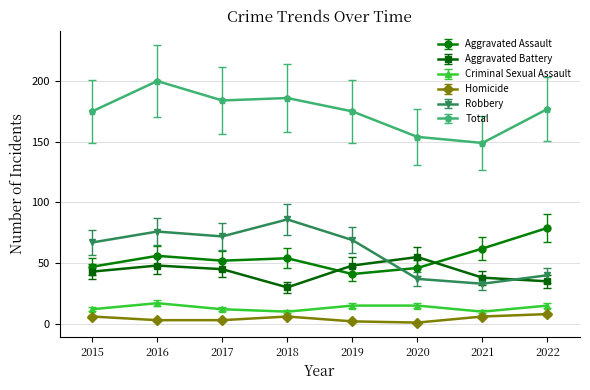

What is the maximum value shown in the chart?

200